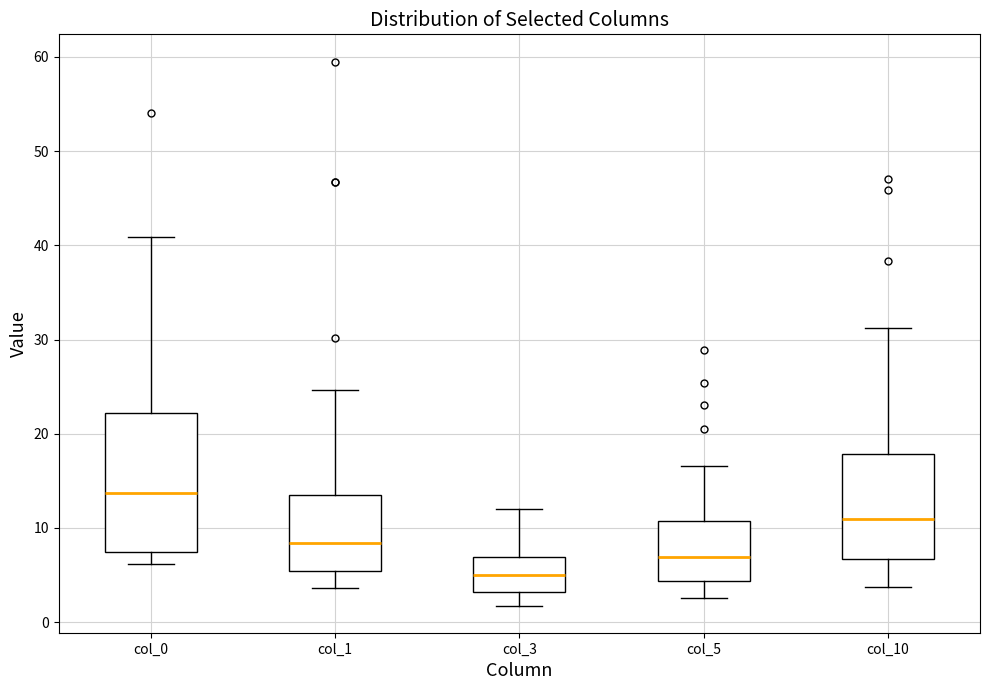

Reading left to right, transcribe this box plot: for each box, give where its median line is, the range the box spans, and where its two whiskers end, as read against the y-axis. The values are not printed on the chart, so give them approximately, as read against the axis.

col_0: median 14, box 7 to 22, whiskers 6 to 41
col_1: median 8, box 5 to 13, whiskers 4 to 25
col_3: median 5, box 3 to 7, whiskers 2 to 12
col_5: median 7, box 4 to 11, whiskers 3 to 17
col_10: median 11, box 7 to 18, whiskers 4 to 31